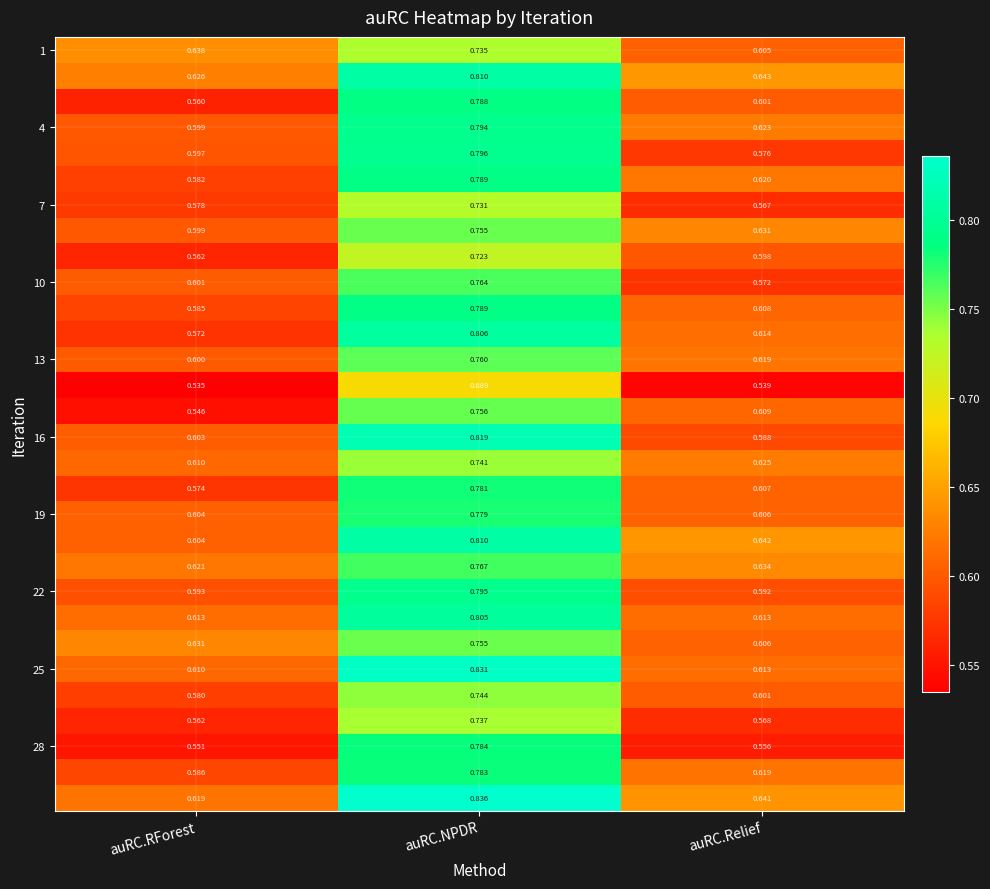

What is the difference between the highest and lowest values at auRC.NPDR?

0.1